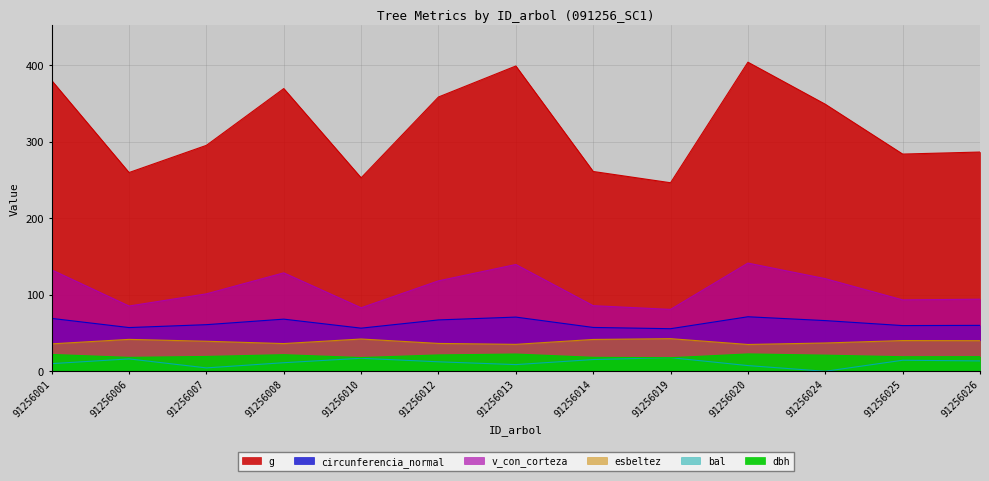

Does the chart have visible grid lines?

Yes